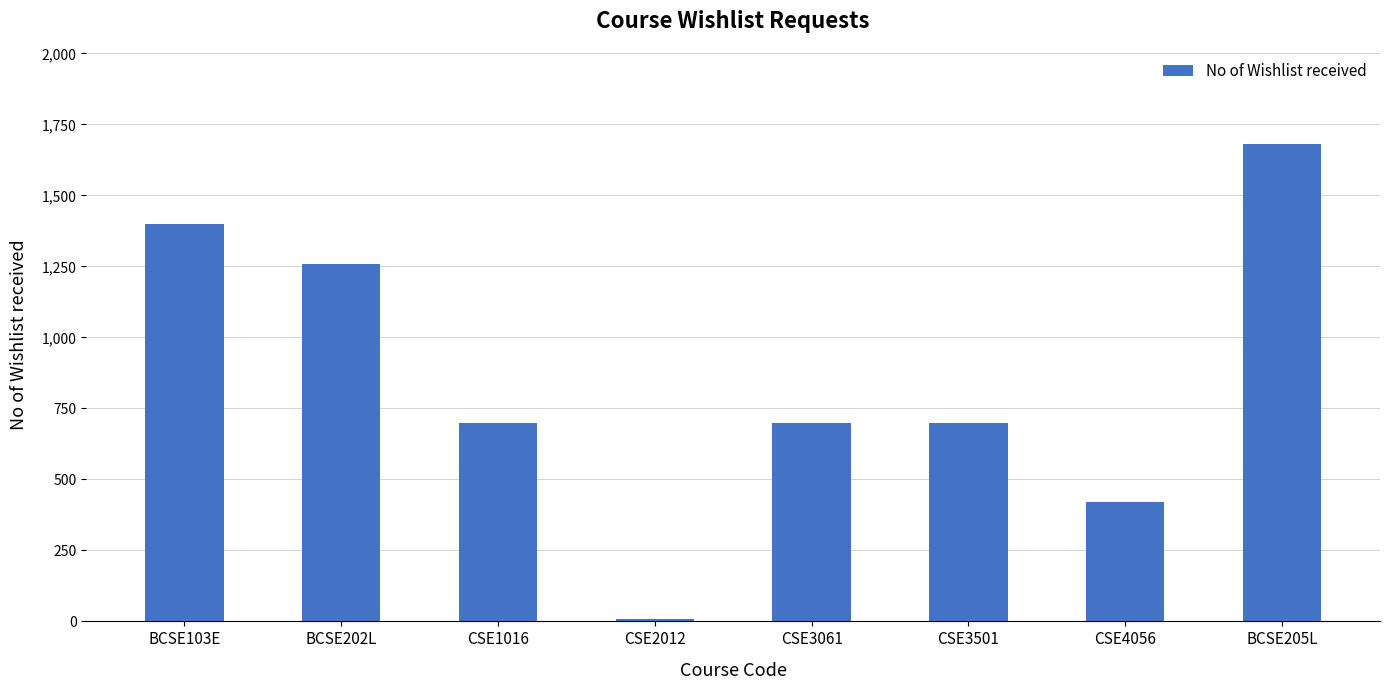

True or false: the data shows 777 at BCSE103E.

False